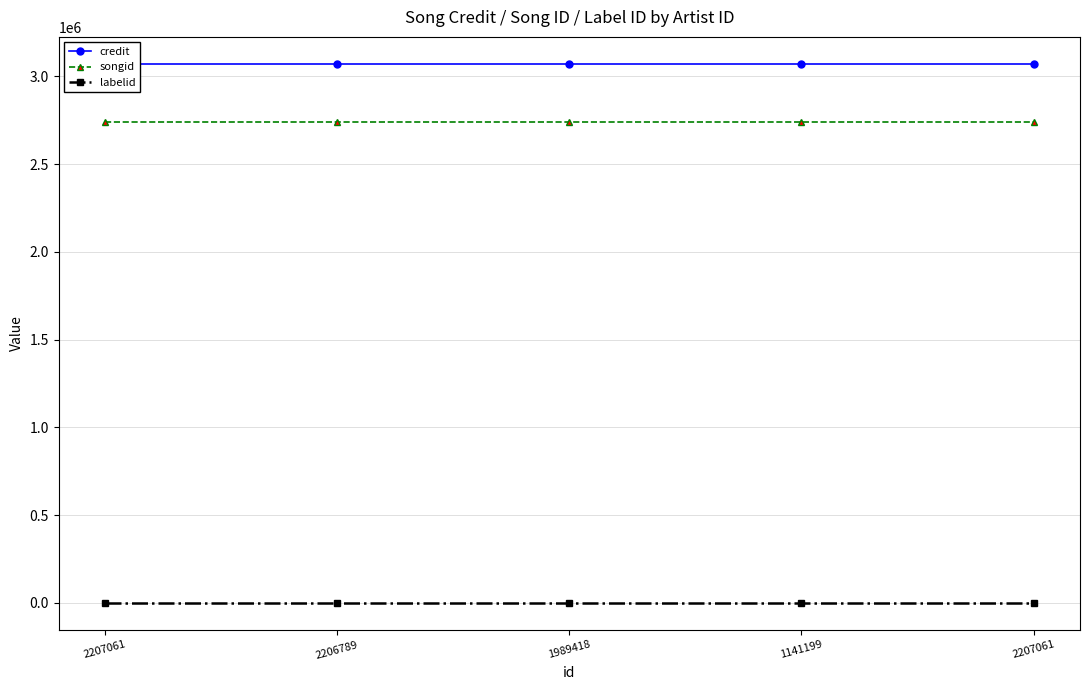

What is the label of the 5th point from the right?

2207061